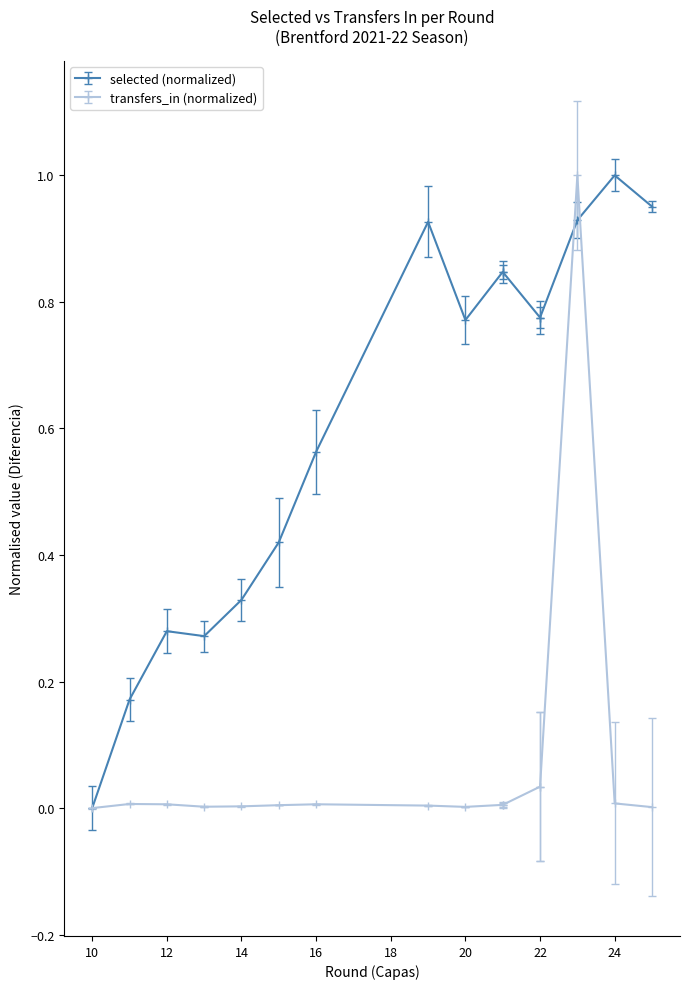

What is the difference between the maximum and second lowest values in the selected series?

0.8